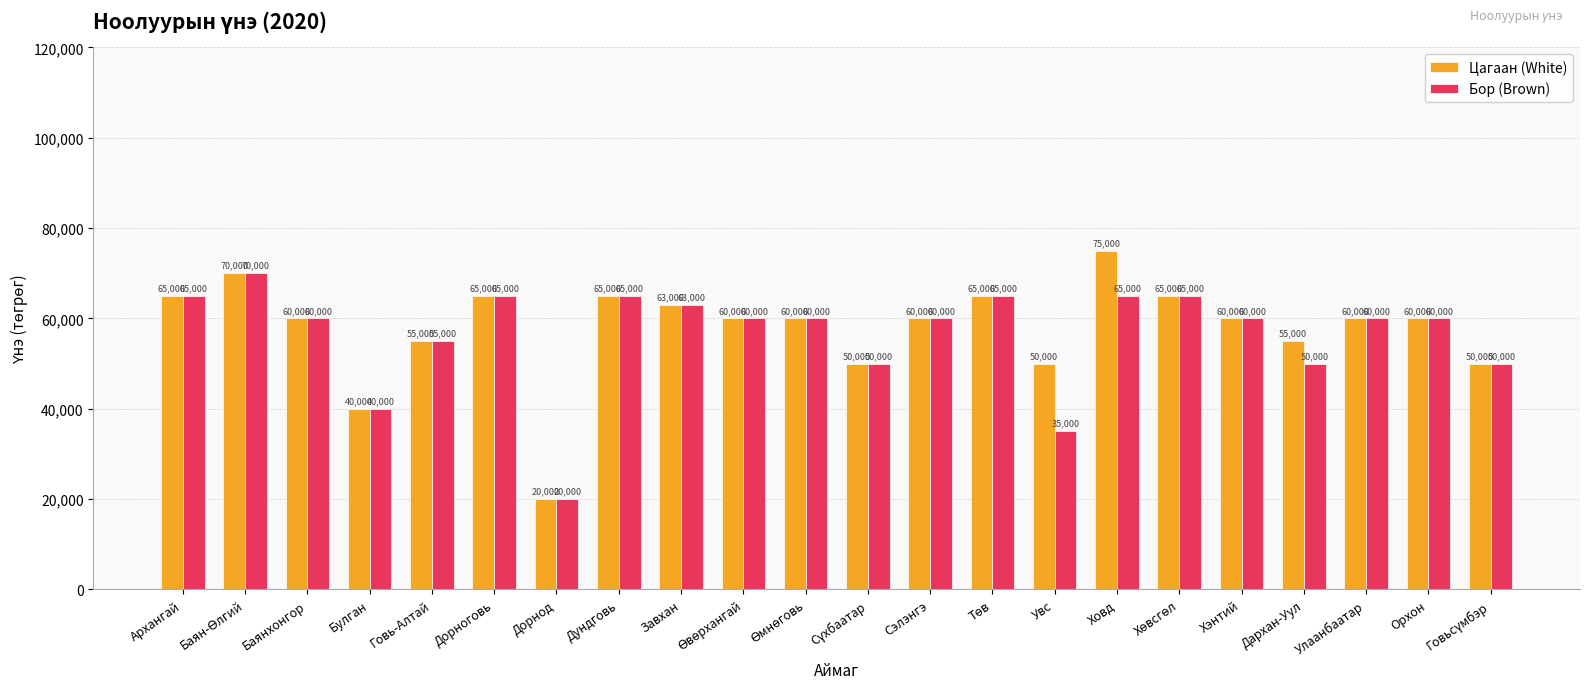

Which series changed the most between Баянхонгор and Увс?

Бор (Brown)